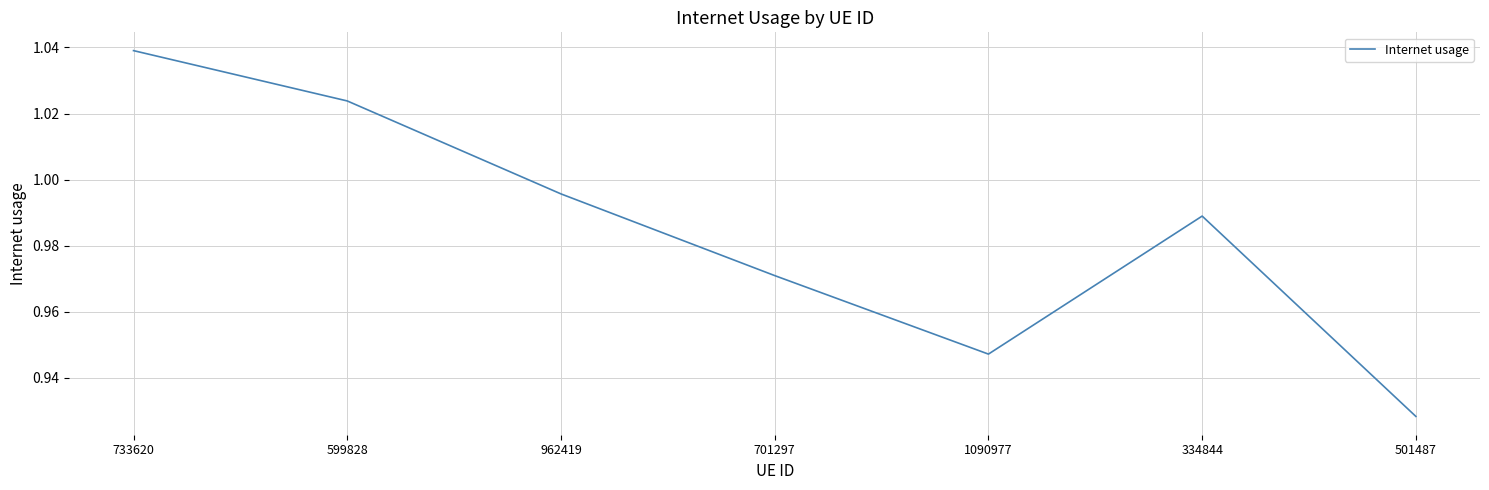

At which category does the data reach its first local valley?

1090977